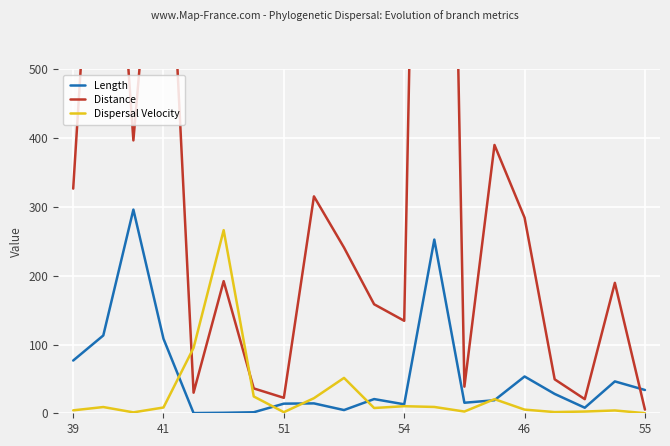

True or false: Dispersal Velocity has a value of 0.2 at 55.

True